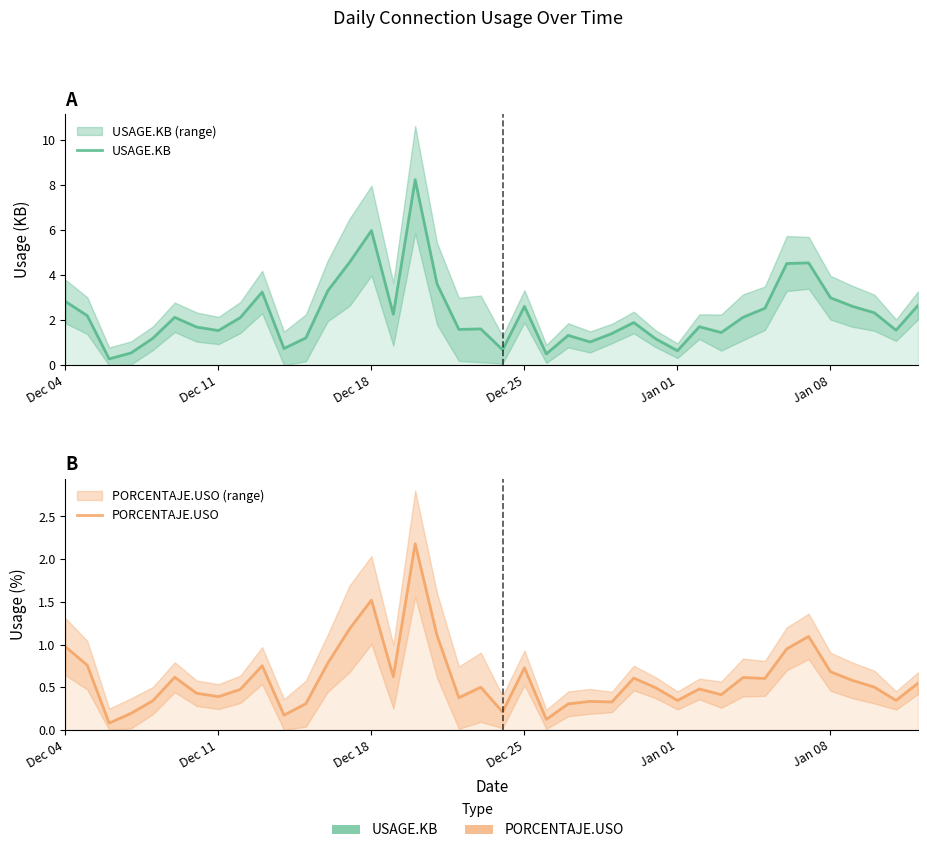

List the series in order of their overall mean, lowest first.

PORCENTAJE.USO, USAGE.KB